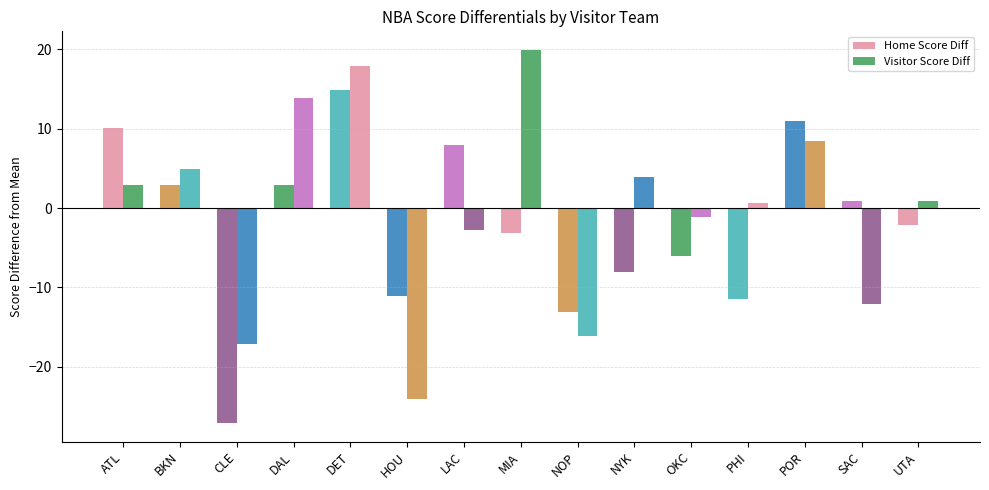

What position from the left is UTA?

15